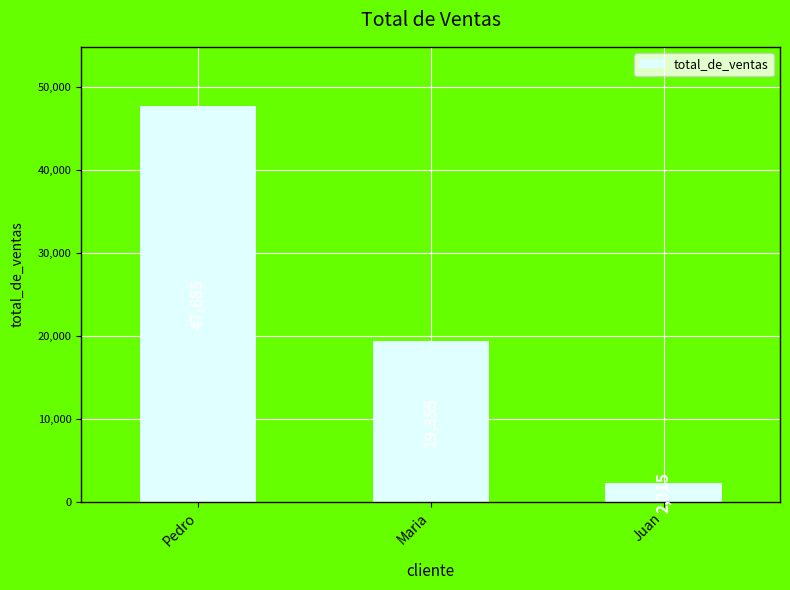

What is the greatest value displayed?

47685